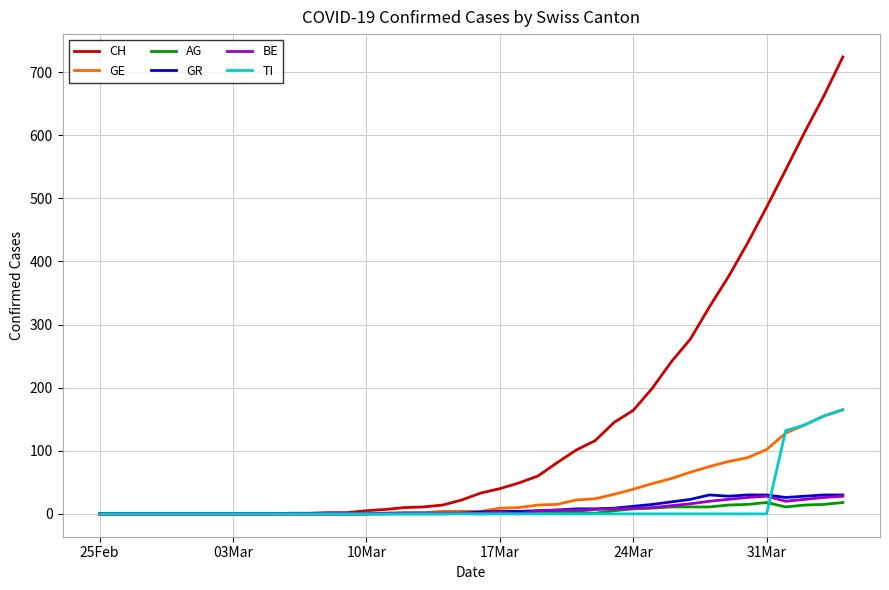

Which series has the widest spread of values?

CH